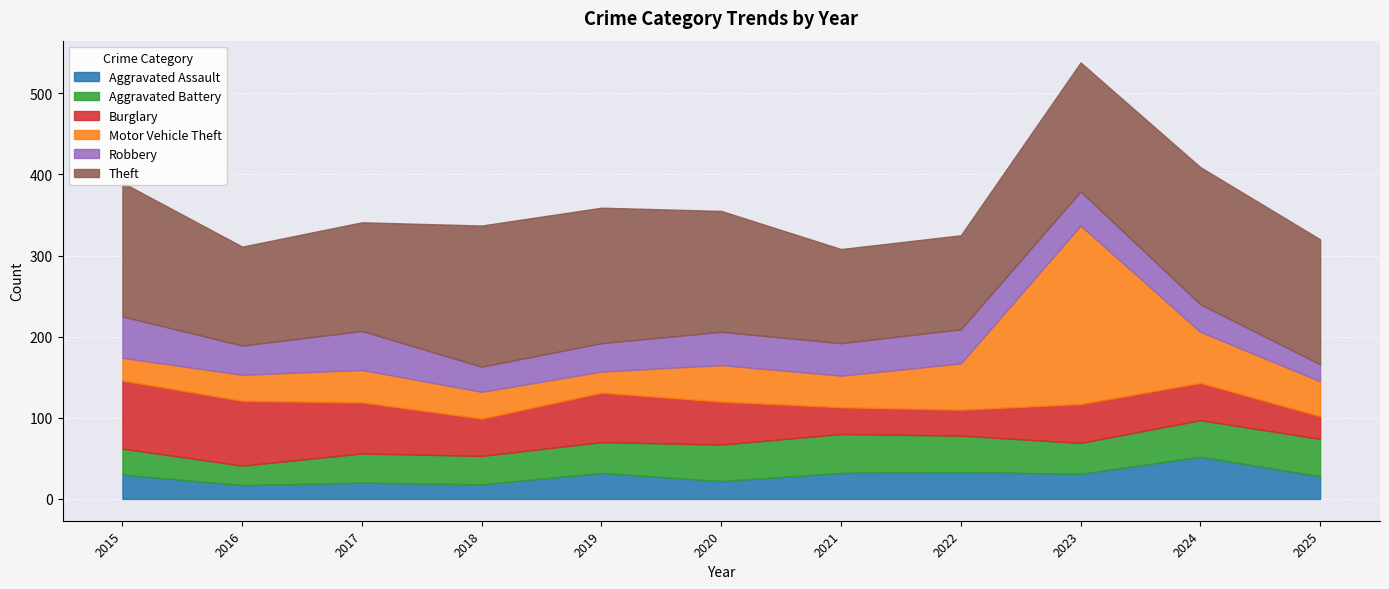

Rank the series at 2017 from highest to lowest value.

Theft, Burglary, Robbery, Motor Vehicle Theft, Aggravated Battery, Aggravated Assault